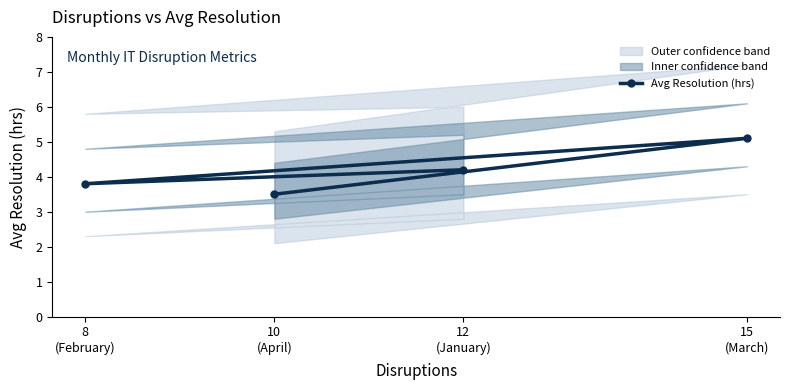

Which category has the lowest value across all series?

10
(April)